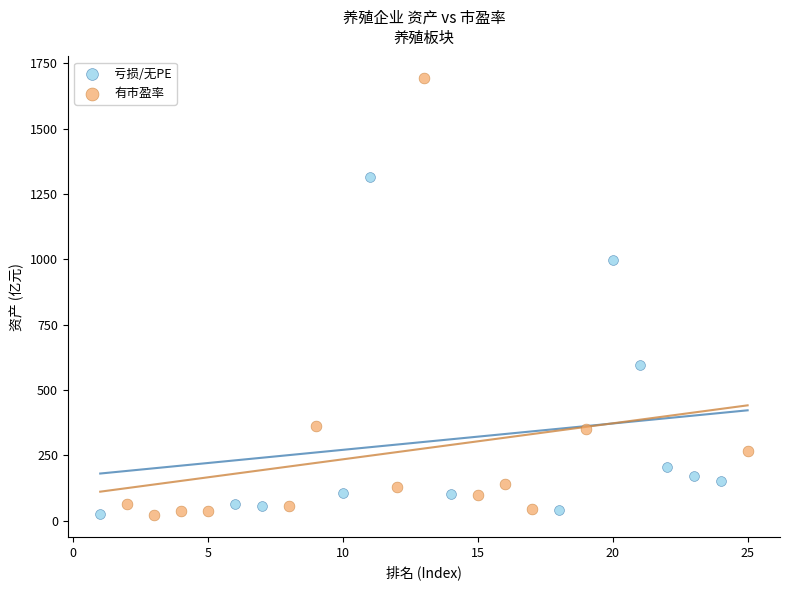

Which series reaches the maximum Y coordinate?

有市盈率